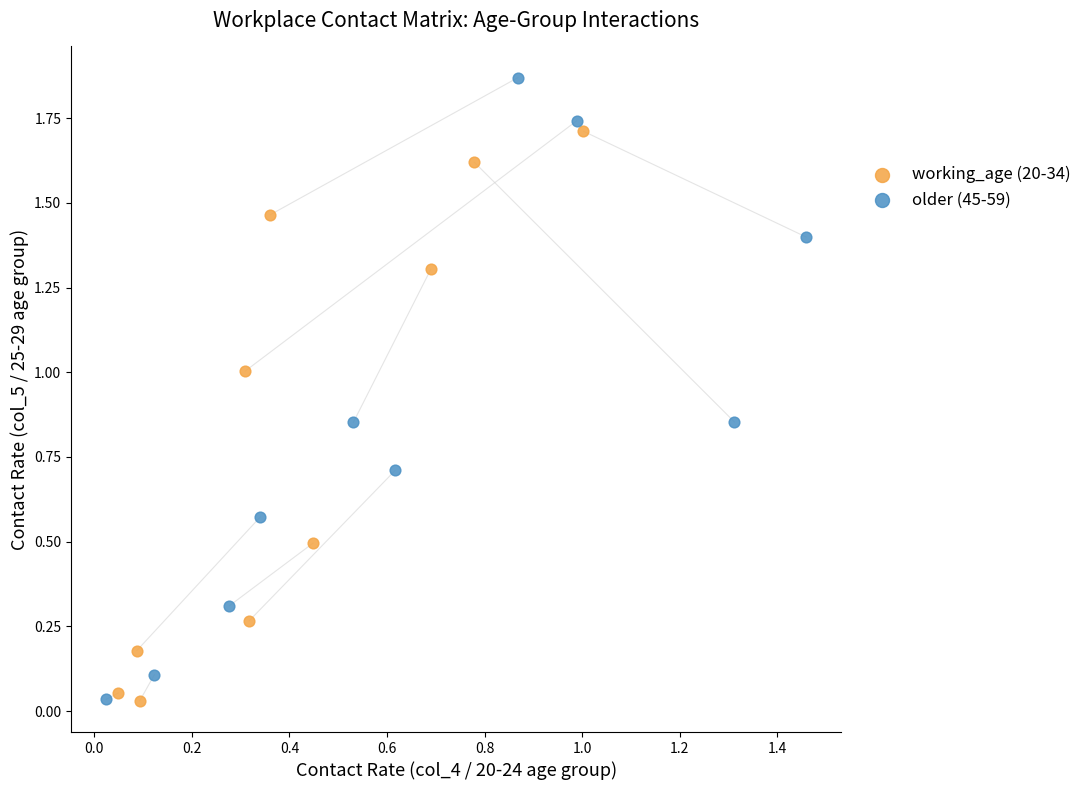

What are all the series names shown in the legend?

working_age (20-34), older (45-59)